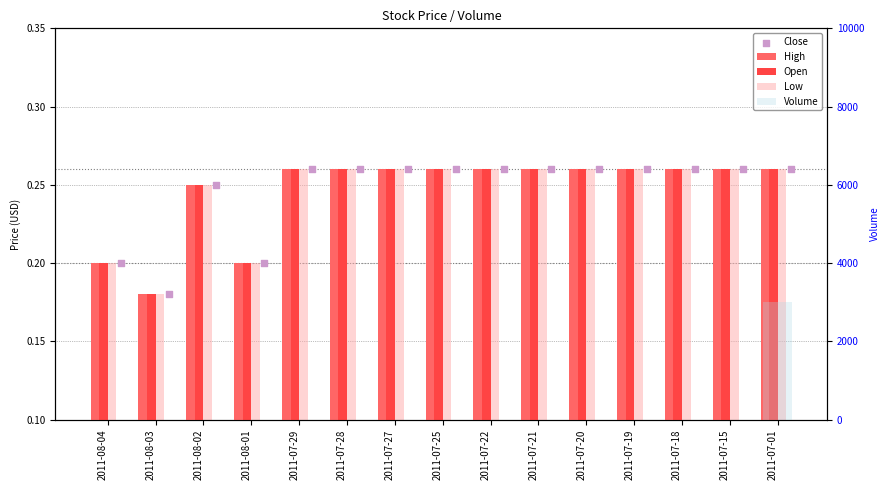

Which series reaches the minimum Y coordinate?

Volume